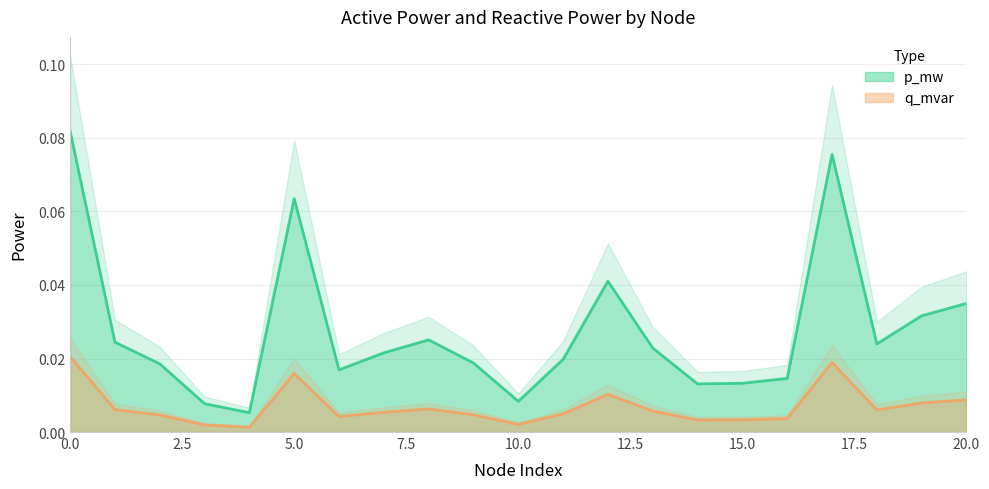

Which series has the widest spread of values?

p_mw